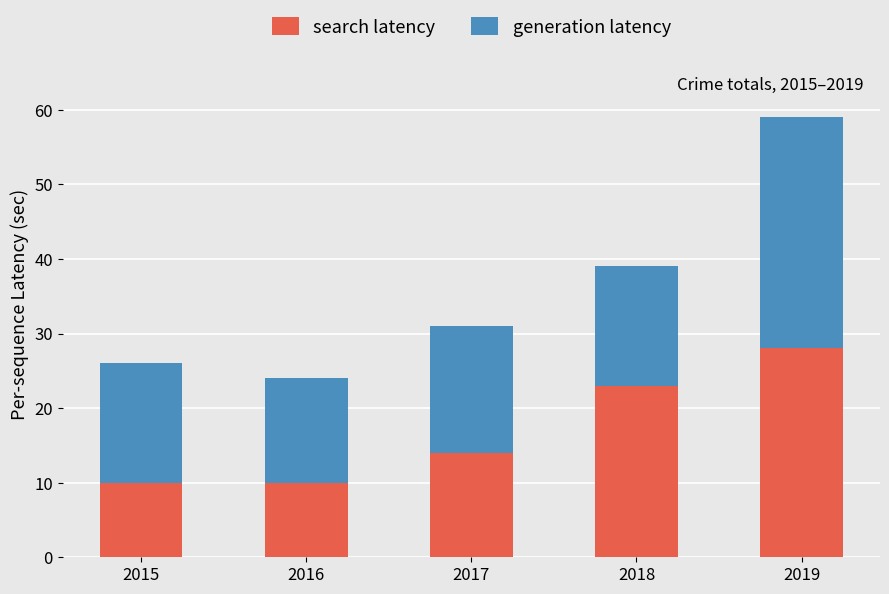

What is the sum of all search latency values?

85